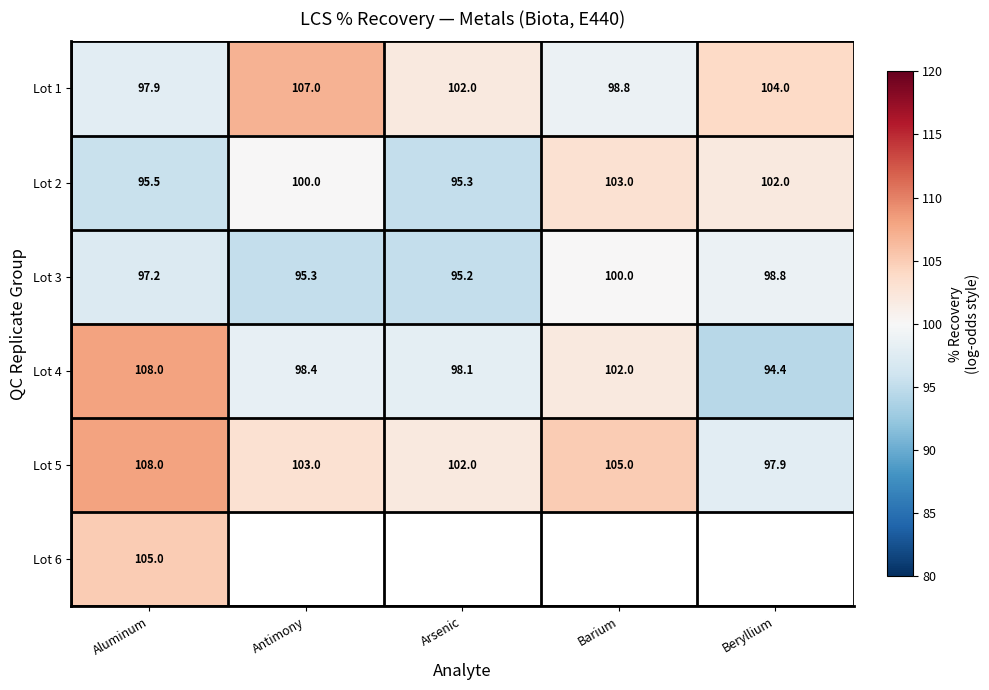

What is the sum of all Lot 2 values?

495.8